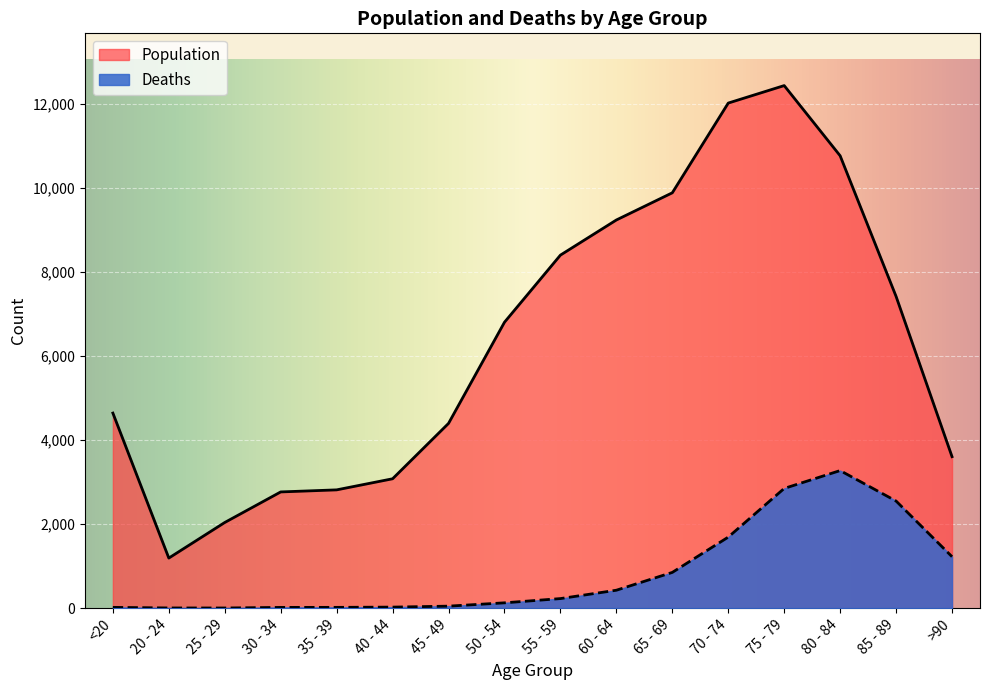

Reading left to right, transcribe all the data shown in this chart.

Population: 4641	1191	2038	2765	2814	3078	4396	6803	8400	9236	9883	12018	12434	10764	7417	3604
Deaths: 18	4	3	17	18	24	47	126	227	426	850	1690	2848	3273	2548	1224